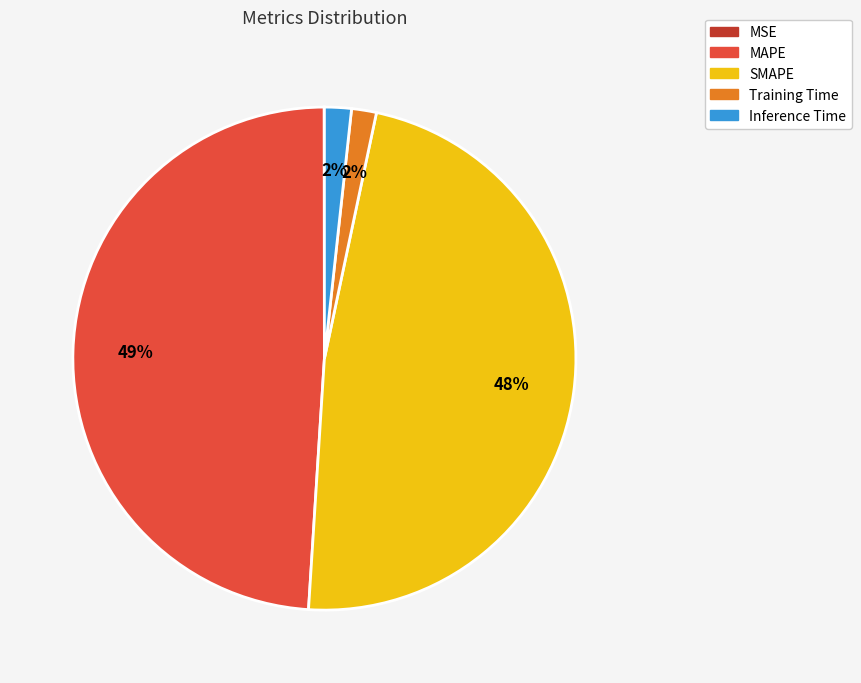

Does any single category account for the majority?

No